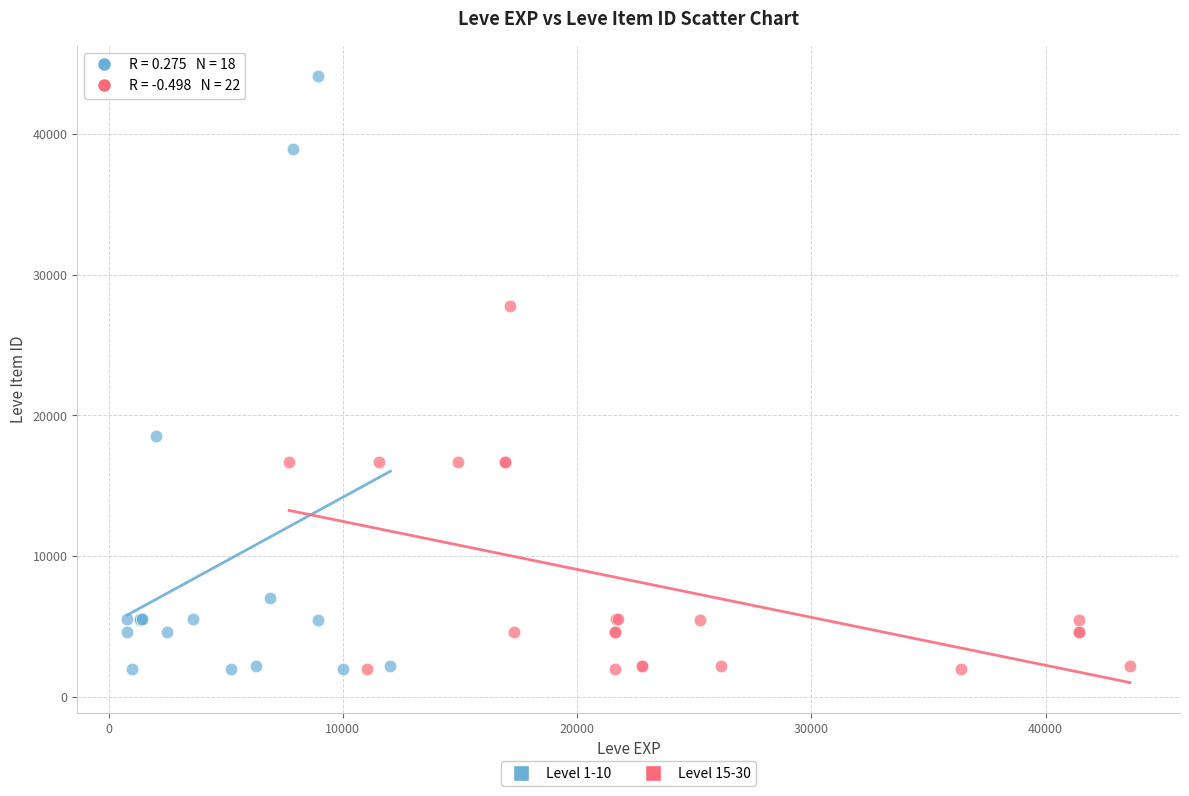

Which series contains the highest Y value?

Level 1-10